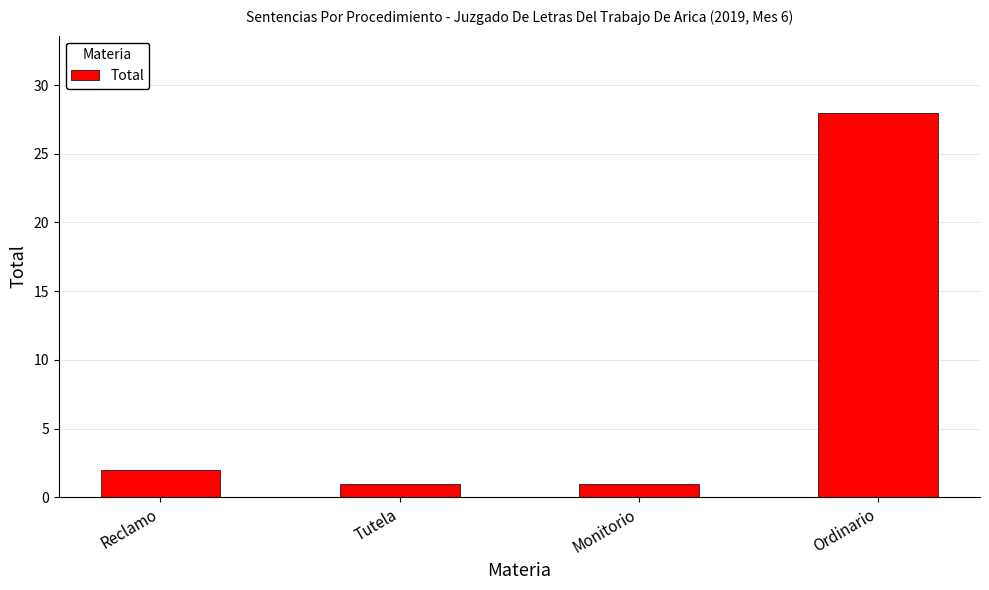

Is it true that the value at Monitorio is 1?

True